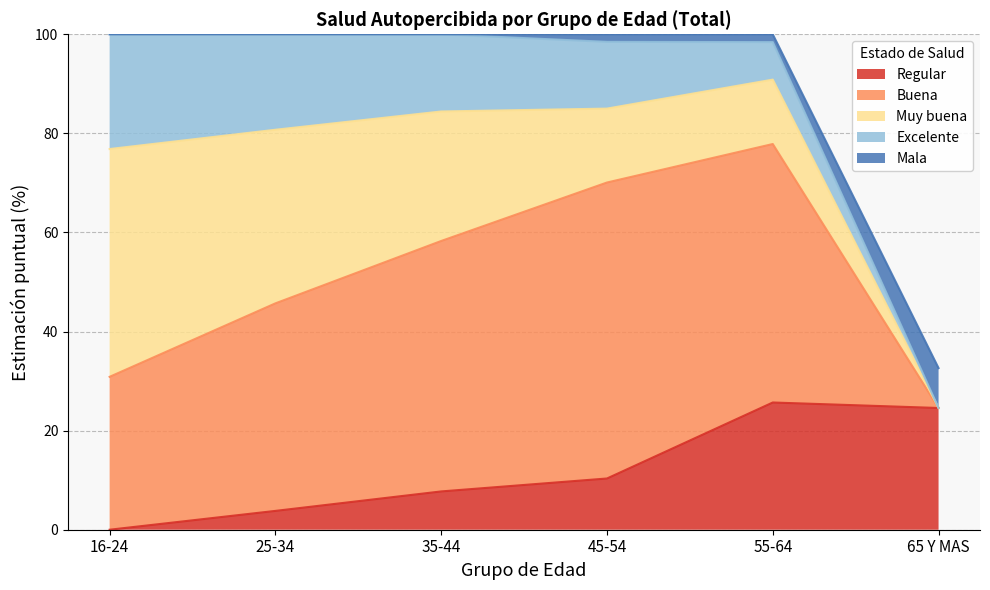

Which series has the largest total across all categories?

Buena